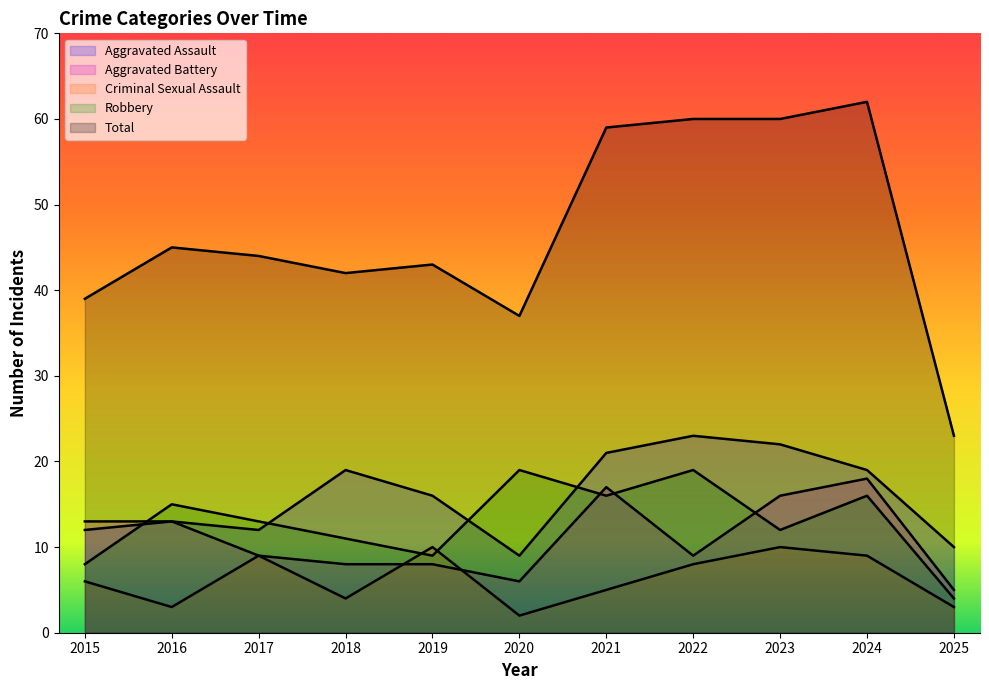

What is the approximate value of Total at 2025, to the nearest 10?

20